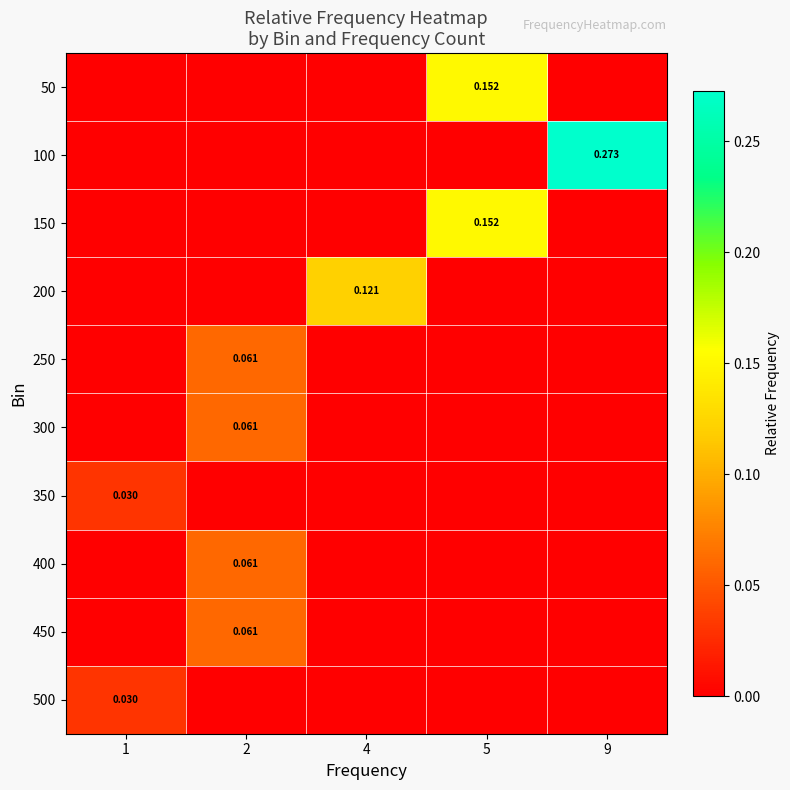

Reading right to left, what are all the values shown in this chart?

row_0: 0.0	0.2	0.0	0.0	0.0
row_1: 0.3	0.0	0.0	0.0	0.0
row_2: 0.0	0.2	0.0	0.0	0.0
row_3: 0.0	0.0	0.1	0.0	0.0
row_4: 0.0	0.0	0.0	0.1	0.0
row_5: 0.0	0.0	0.0	0.1	0.0
row_6: 0.0	0.0	0.0	0.0	0.0
row_7: 0.0	0.0	0.0	0.1	0.0
row_8: 0.0	0.0	0.0	0.1	0.0
row_9: 0.0	0.0	0.0	0.0	0.0